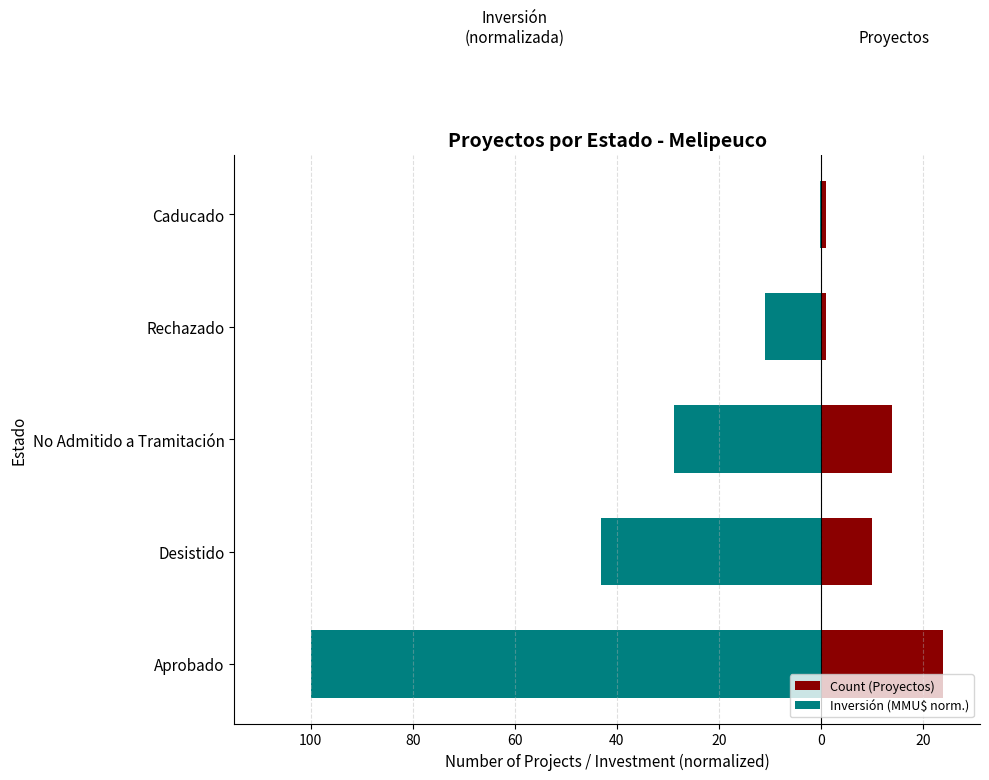

What is the average value of the Count (Proyectos) series?

10.0